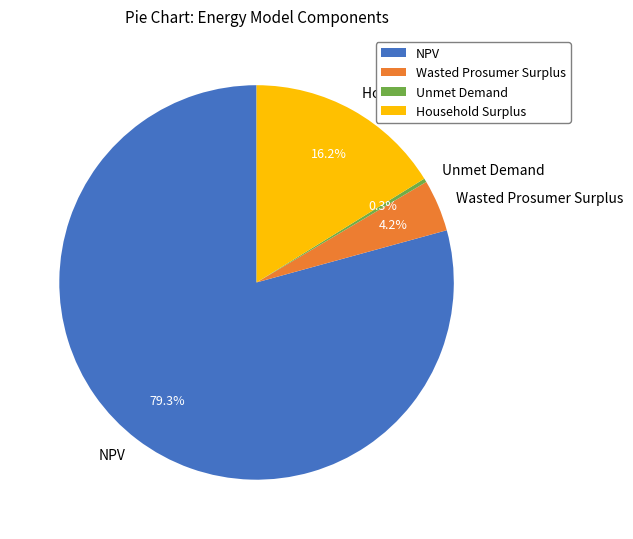

Rank the categories by value from lowest to highest.

Unmet Demand, Wasted Prosumer Surplus, Household Surplus, NPV